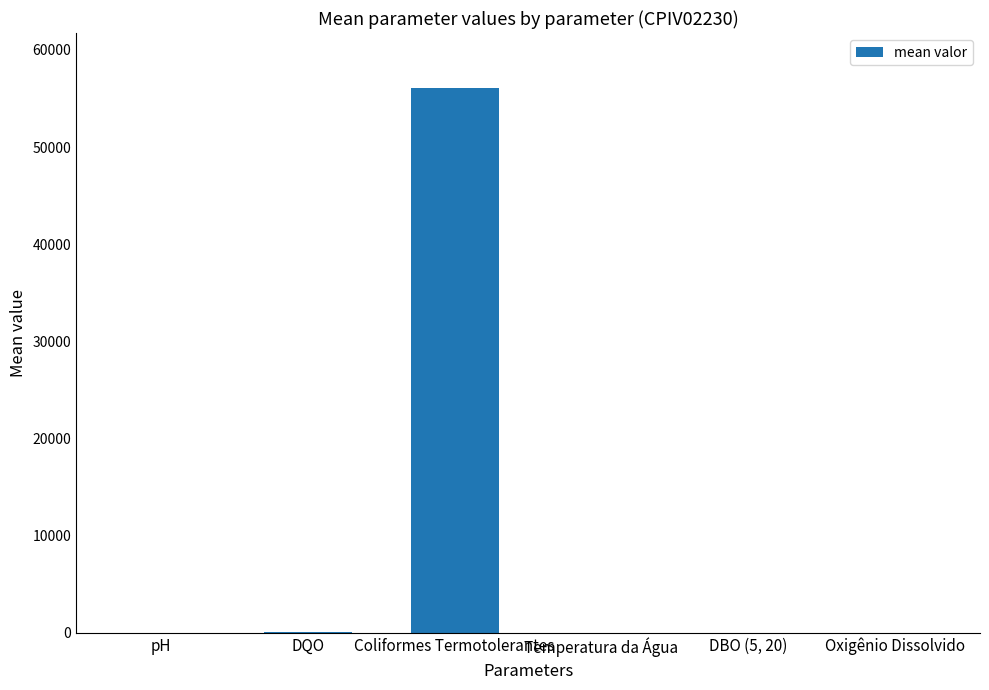

Which has a higher value, Coliformes Termotolerantes or pH?

Coliformes Termotolerantes